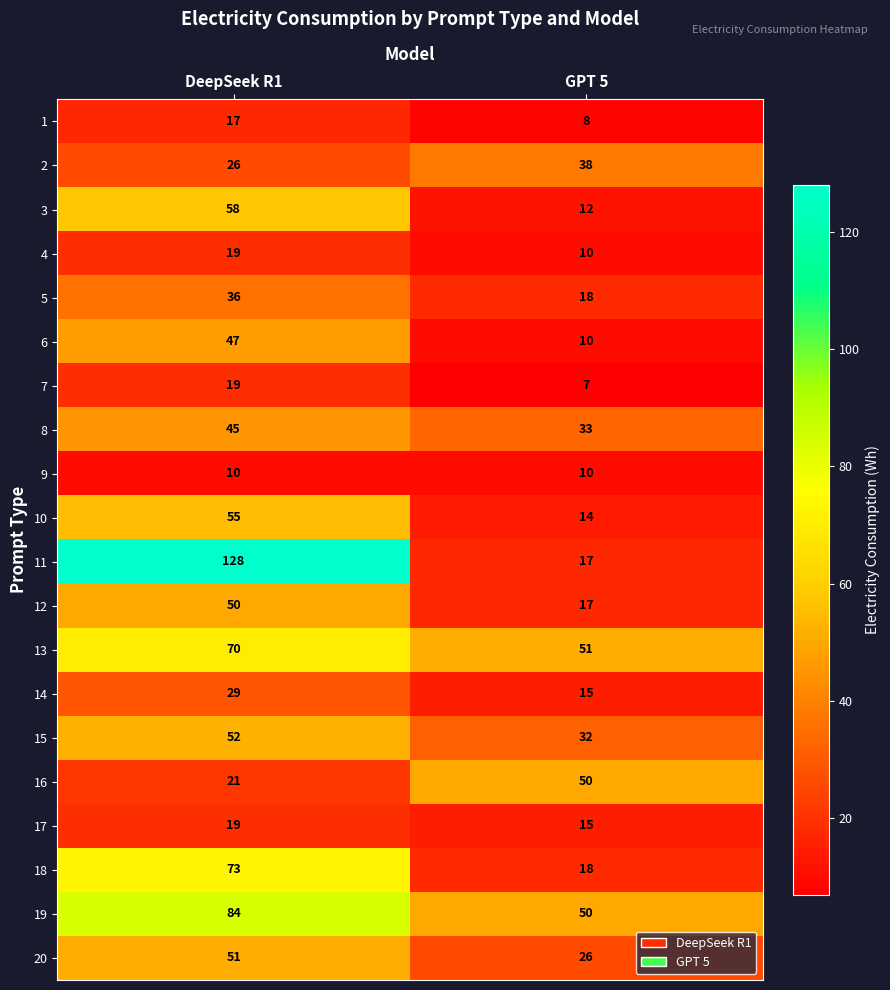

At which category is the sum across all series the highest?

DeepSeek R1